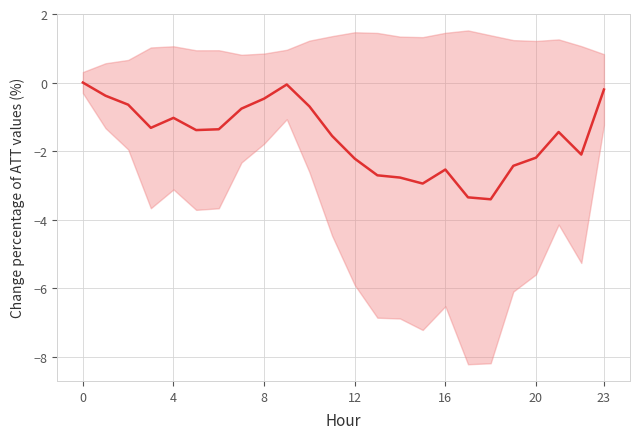

What is the sum of the values at 14 and 7?

-3.5